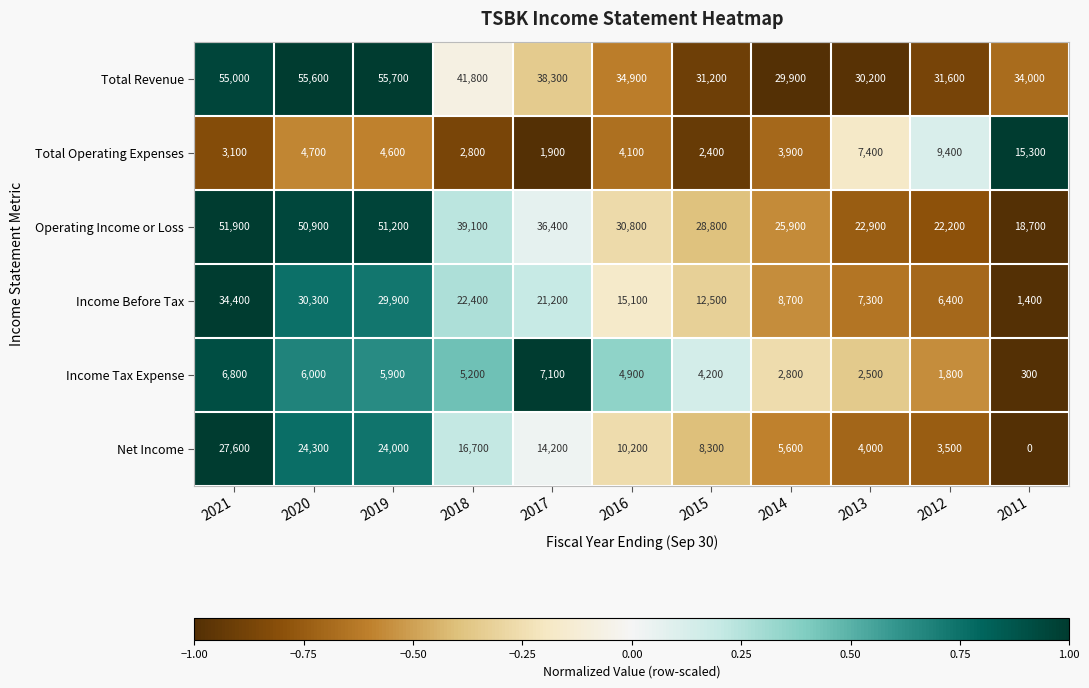

How many data points does each series have?

11